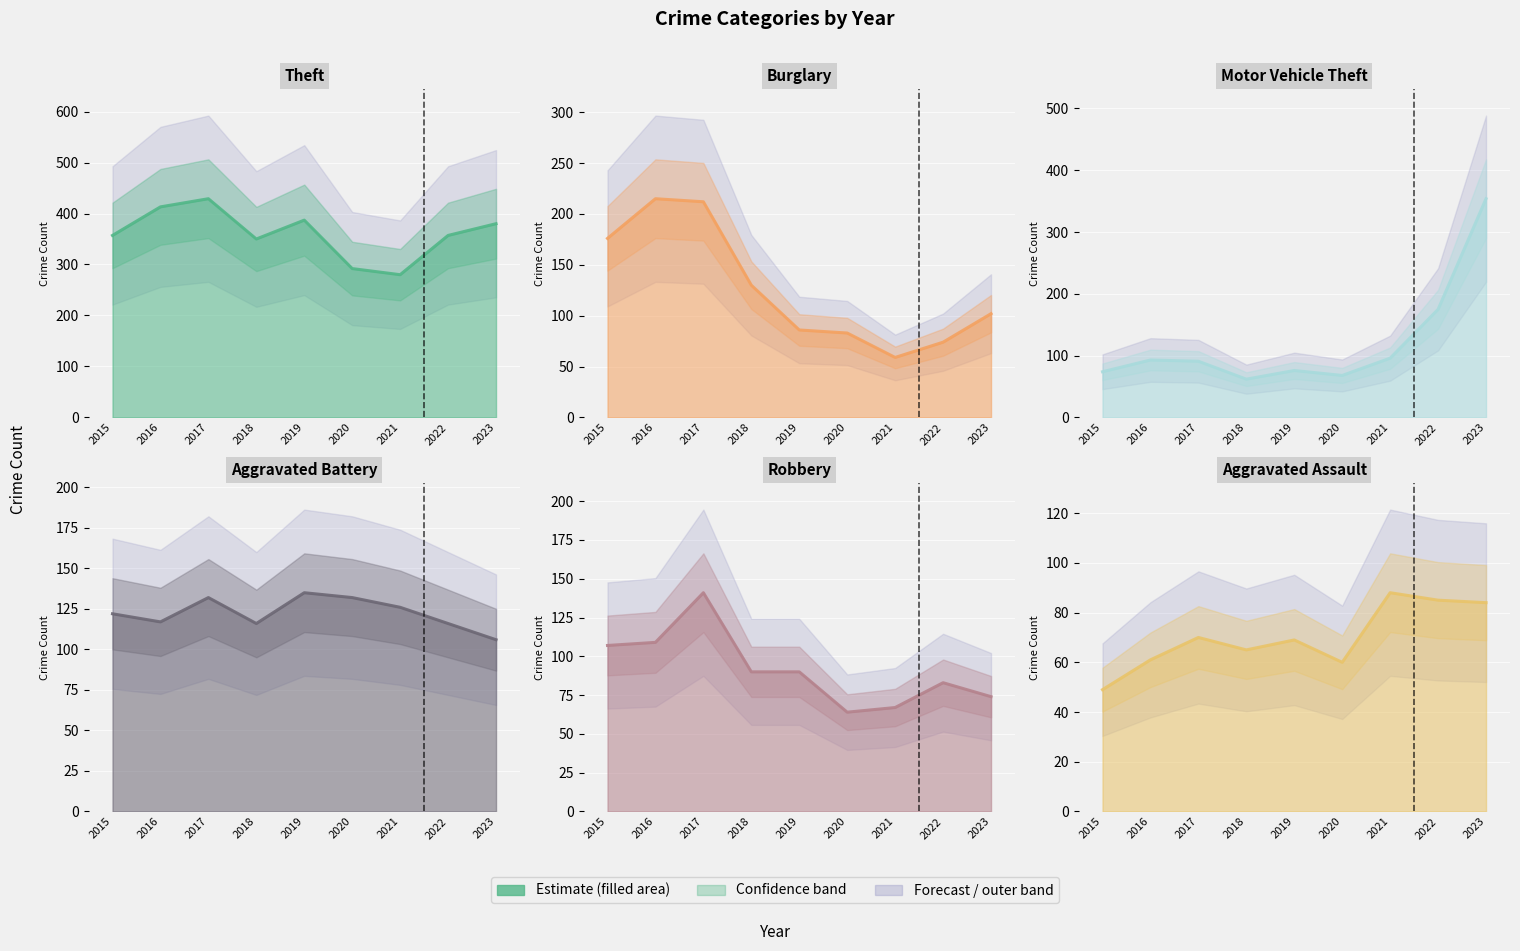

What is the difference between the maximum and second lowest values in the Aggravated Battery series?

19